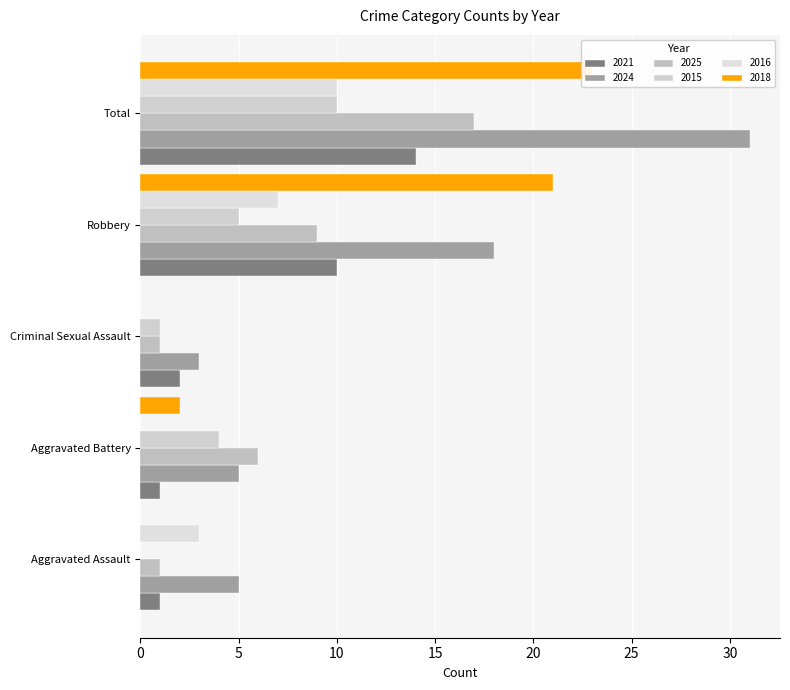

Which series has the widest spread of values?

2024